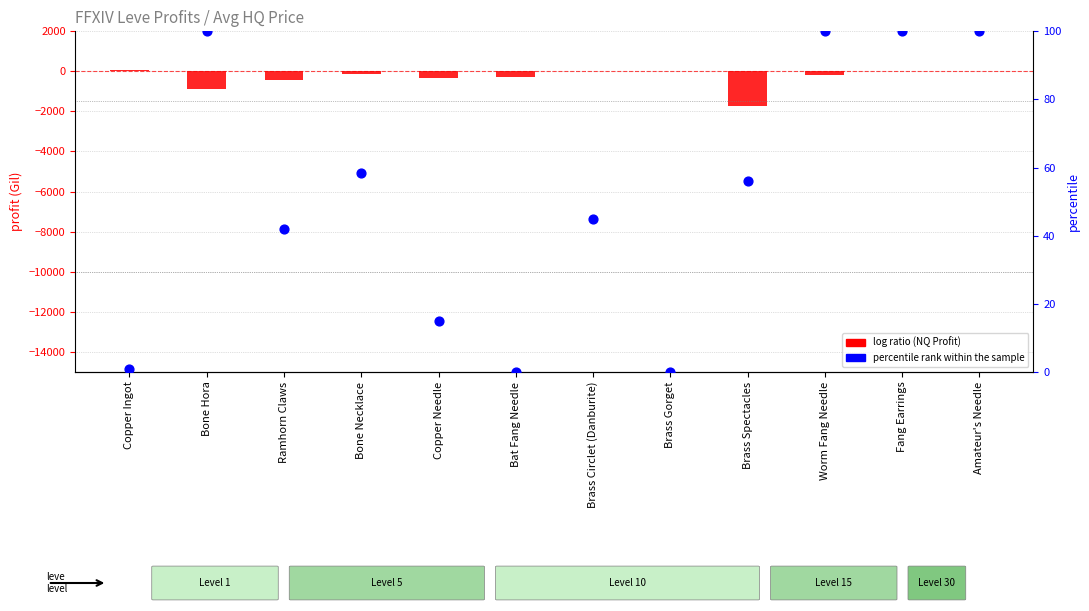

Which series has the largest total across all categories?

percentile rank within the sample